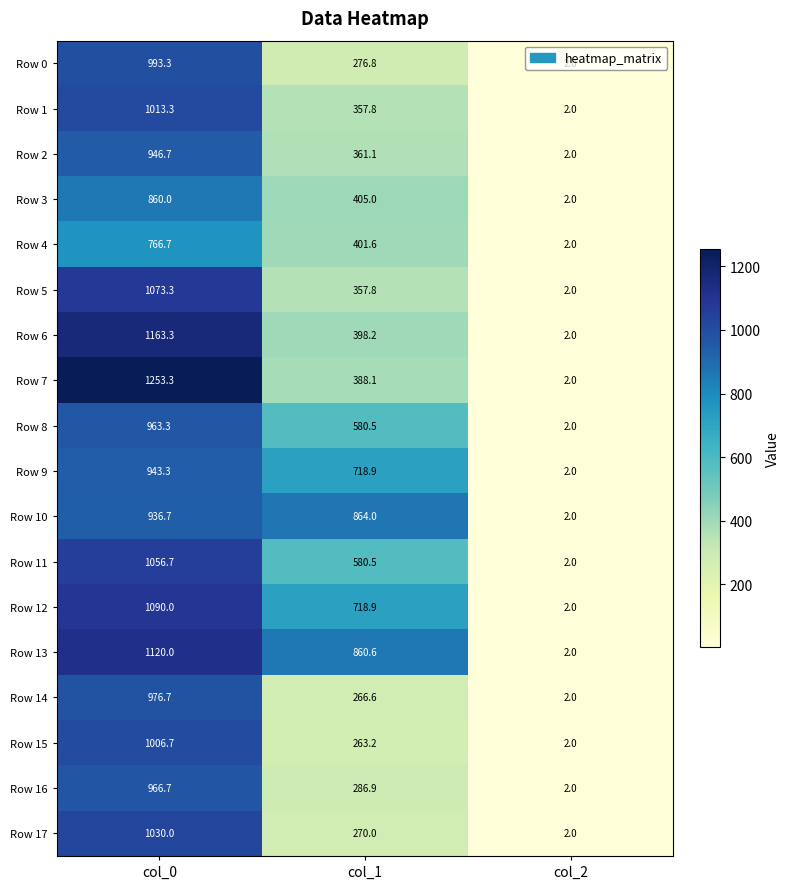

What is the minimum value shown in the chart?

2.0